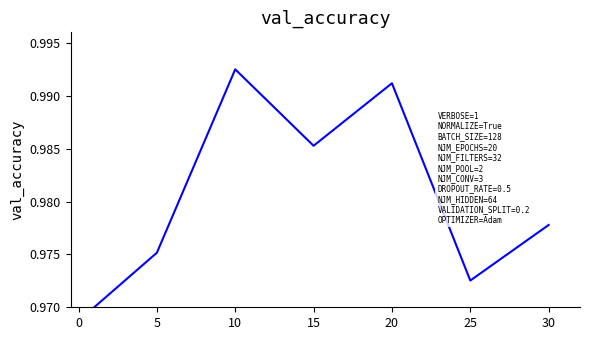

How many interior local peaks (higher than both neighbors) does the data have?

2